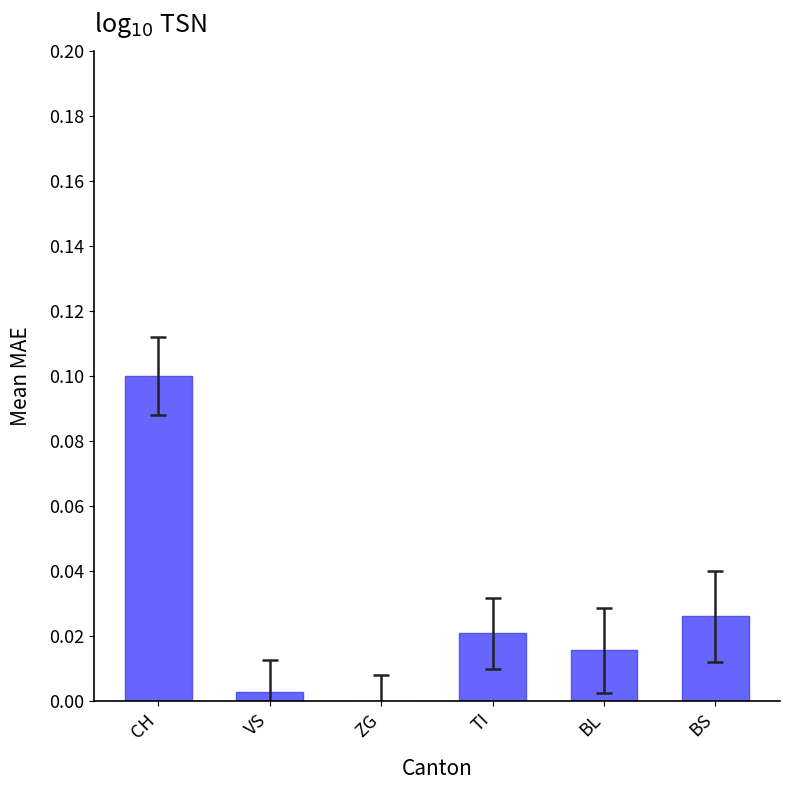

The value at BS is 0.0. True or false?

True